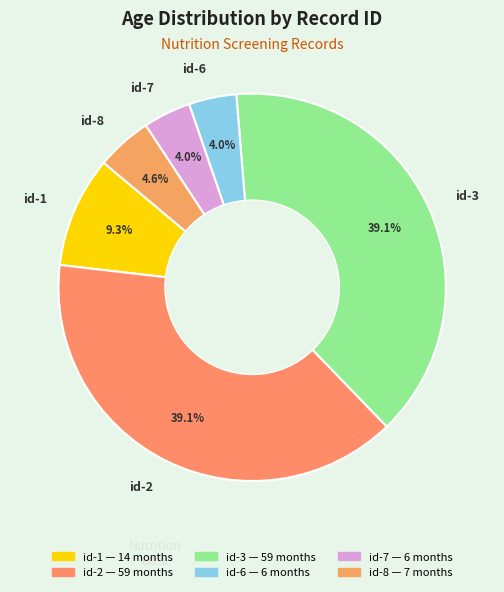

Is there a majority slice in this chart?

No